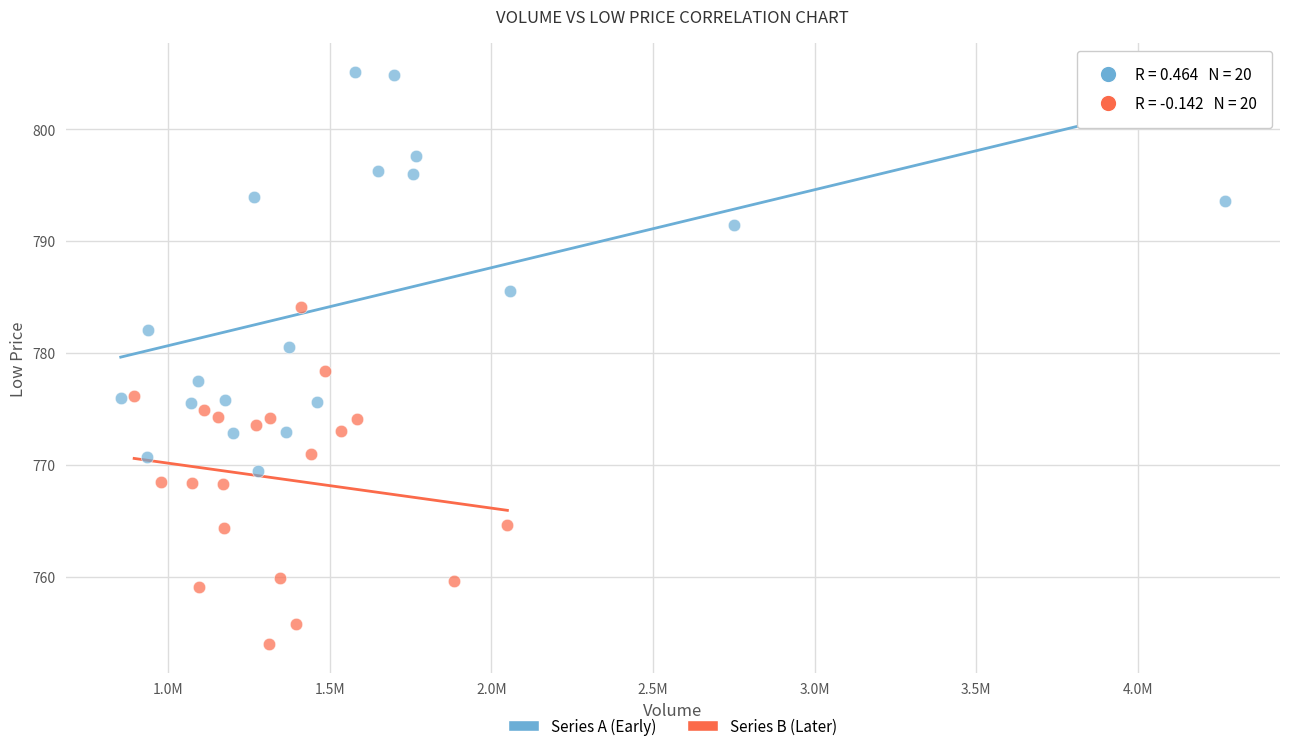

Which series has the widest spread of Y values?

Series A (Early)